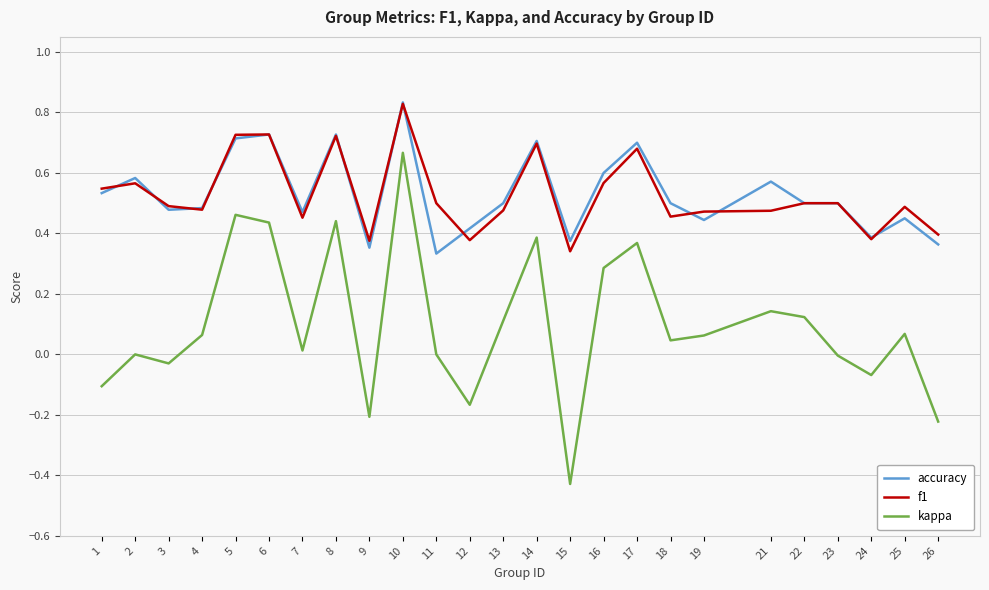

The value of accuracy at 15 is 0.2. True or false?

False